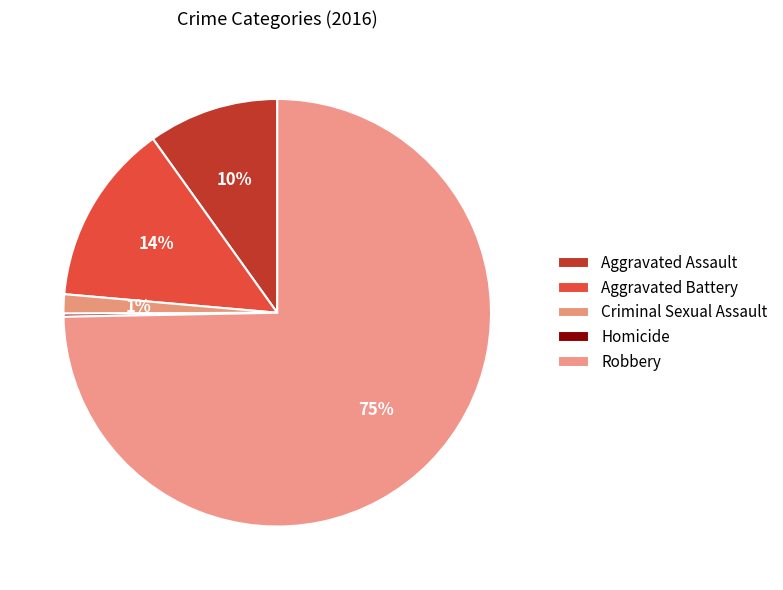

What is the ratio of the value at Homicide to the value at Criminal Sexual Assault?

0.2